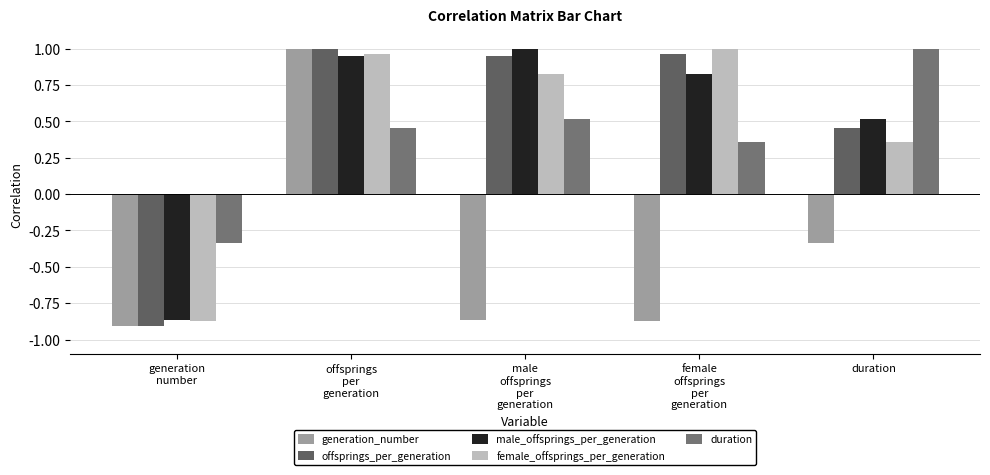

What is the label of the 2nd bar from the right?

female
offsprings
per
generation